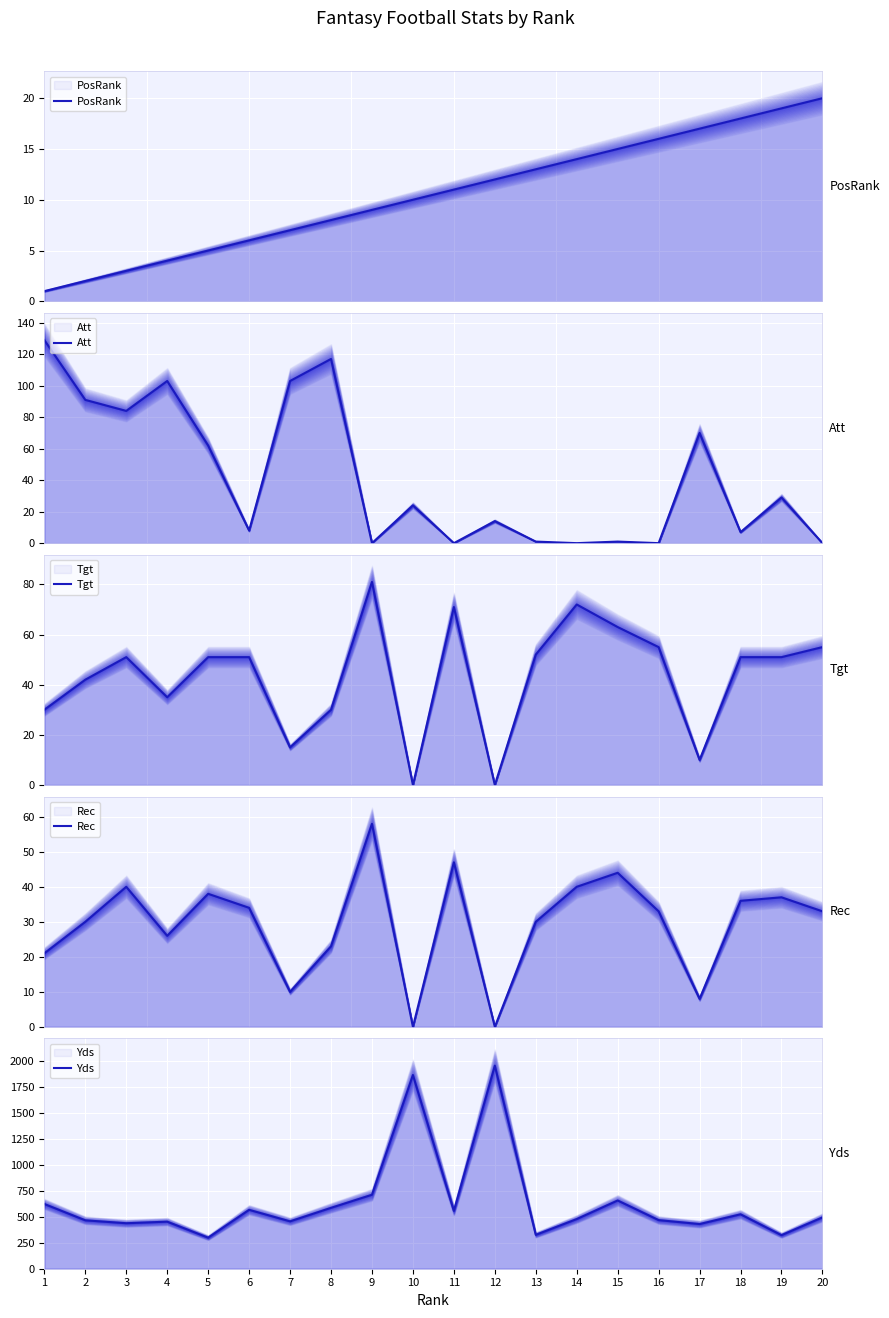

Reading left to right, list all the values displayed in this chart.

PosRank: 1	2	3	4	5	6	7	8	9	10	11	12	13	14	15	16	17	18	19	20
Att: 129	91	84	103	62	8	103	117	0	24	0	14	1	0	1	0	70	7	29	0
Tgt: 30	42	51	35	51	51	15	30	81	0	71	0	52	72	63	55	10	51	51	55
Rec: 21	30	40	26	38	34	10	23	58	0	47	0	30	40	44	33	8	36	37	33
Yds: 623	466	438	453	299	567	456	586	712	1865	557	1955	326	478	657	468	430	524	323	494